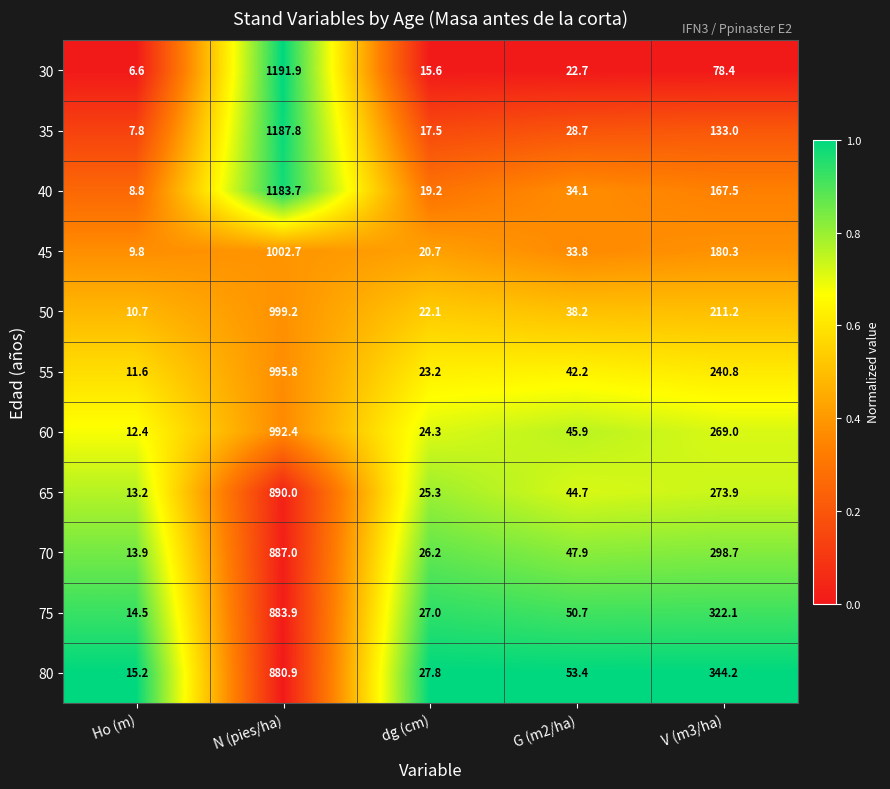

Rank the series by their maximum value, from highest to lowest.

30, 35, 40, 45, 50, 55, 60, 65, 70, 75, 80